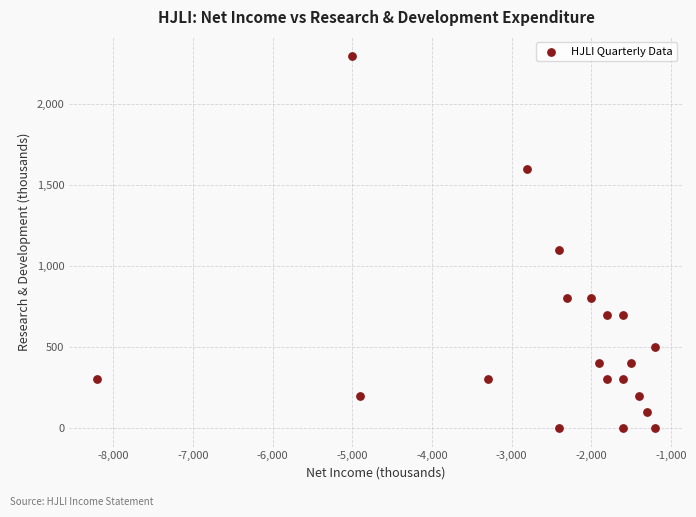

What Y value in the scatter plot is closest to 1150?

1100